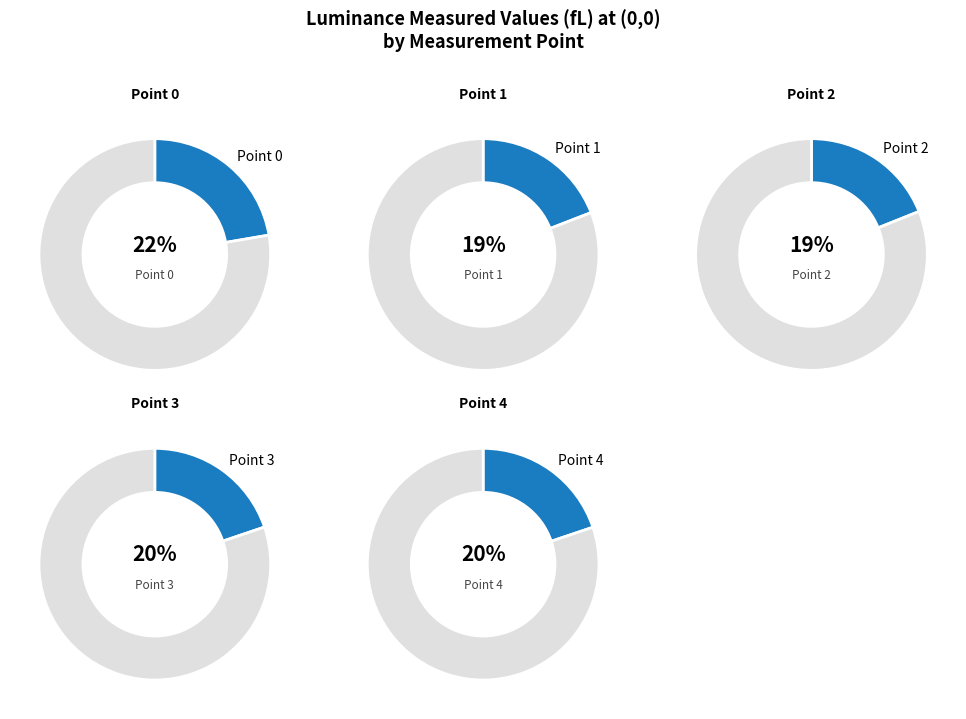

What is the total percentage of Point 4 and Point 2?

38.8%